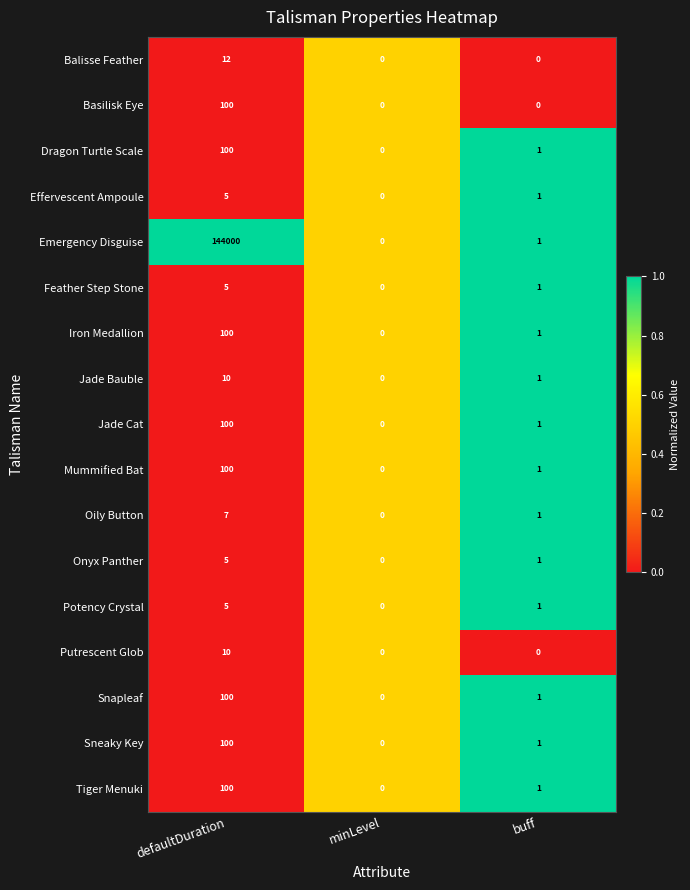

The value of Mummified Bat at minLevel is 45. True or false?

False